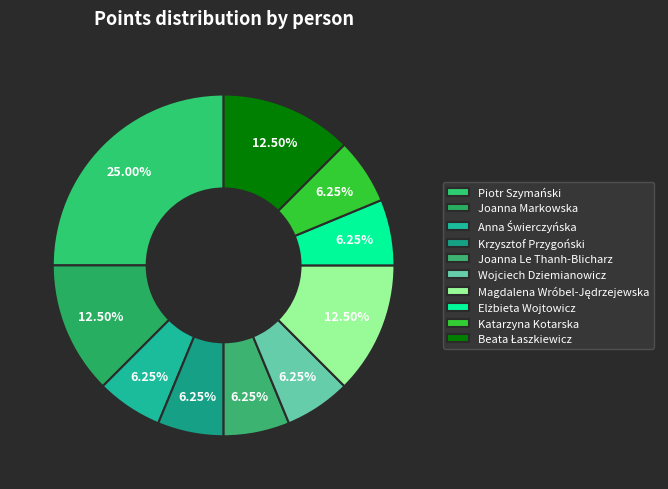

Count the number of slices in the pie.

10